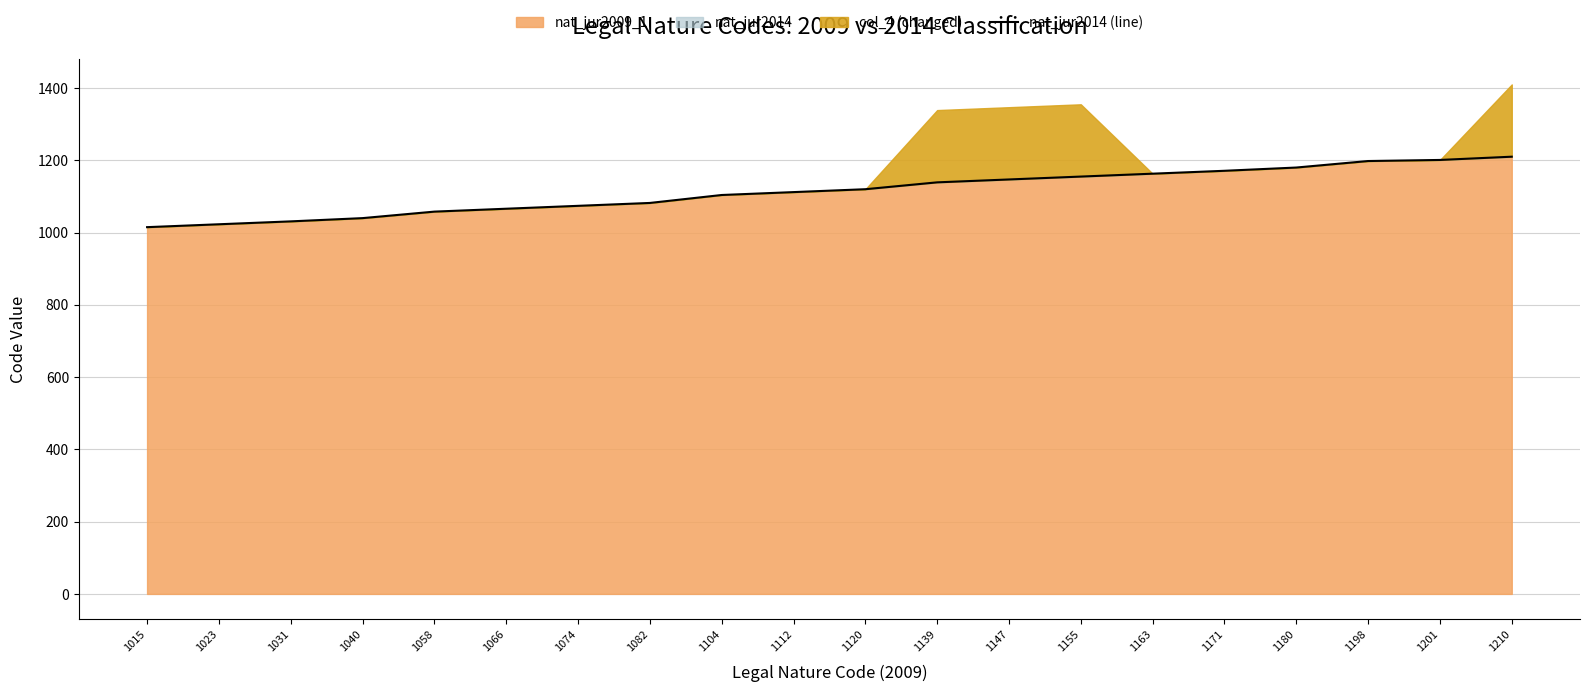

What is the value of the 13th point from the left?

1147